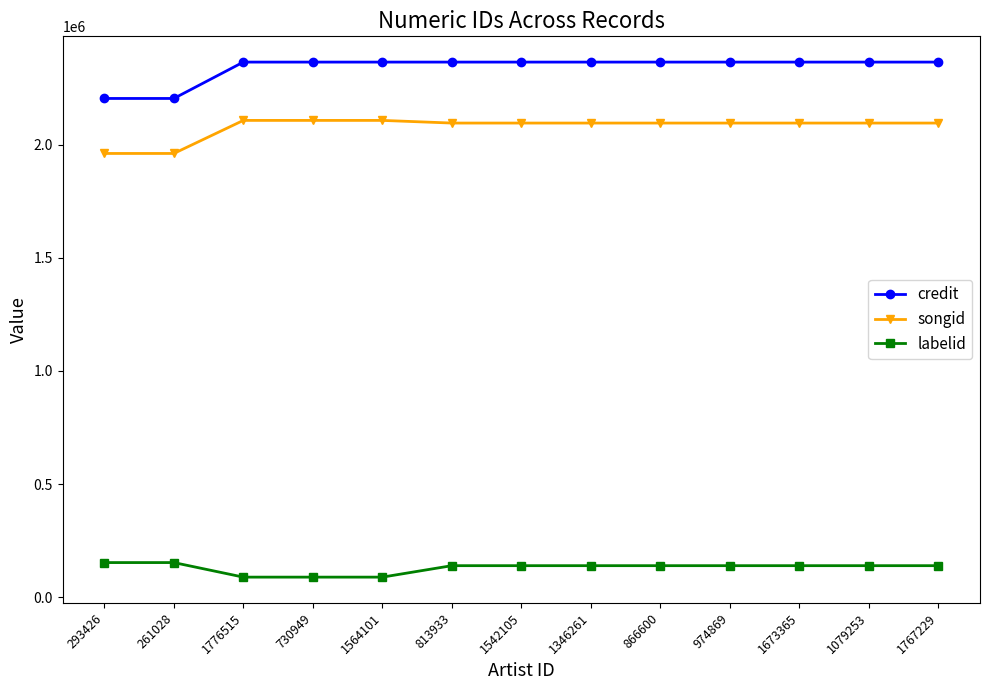

How many series are shown in this chart?

3